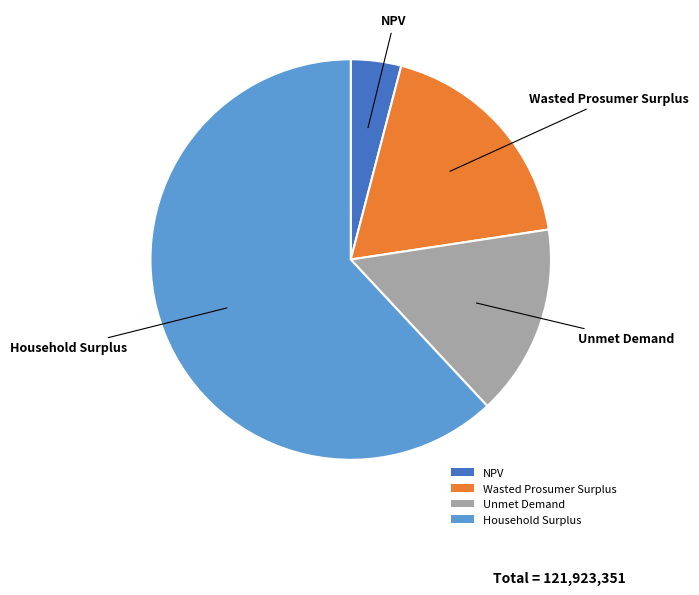

How many slices are in this pie chart?

4